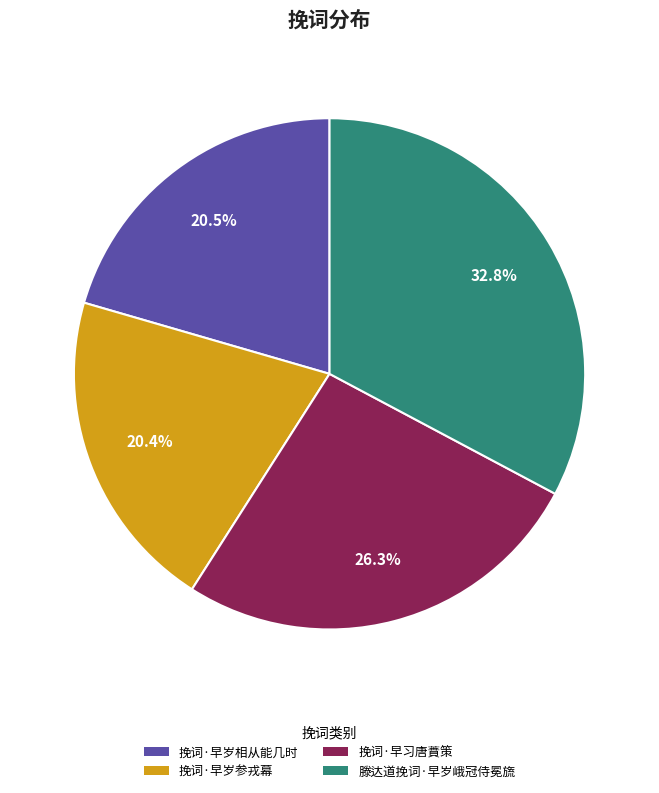

What percentage do 滕达道挽词·早岁峨冠侍冕旒 and 挽词·早岁相从能几时 together represent?

53.3%